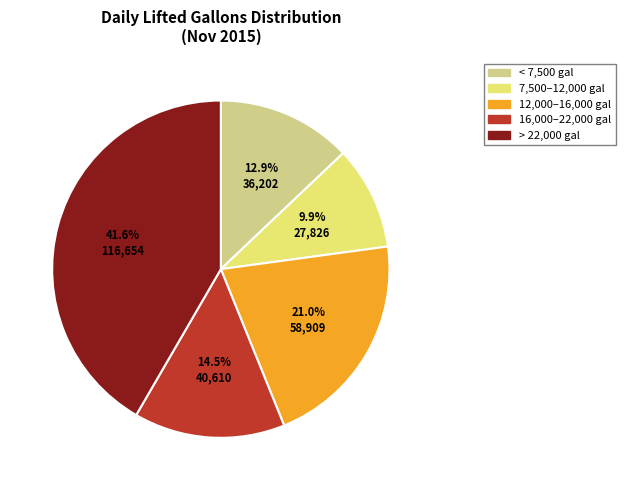

Is there any slice that represents more than half of the pie?

No